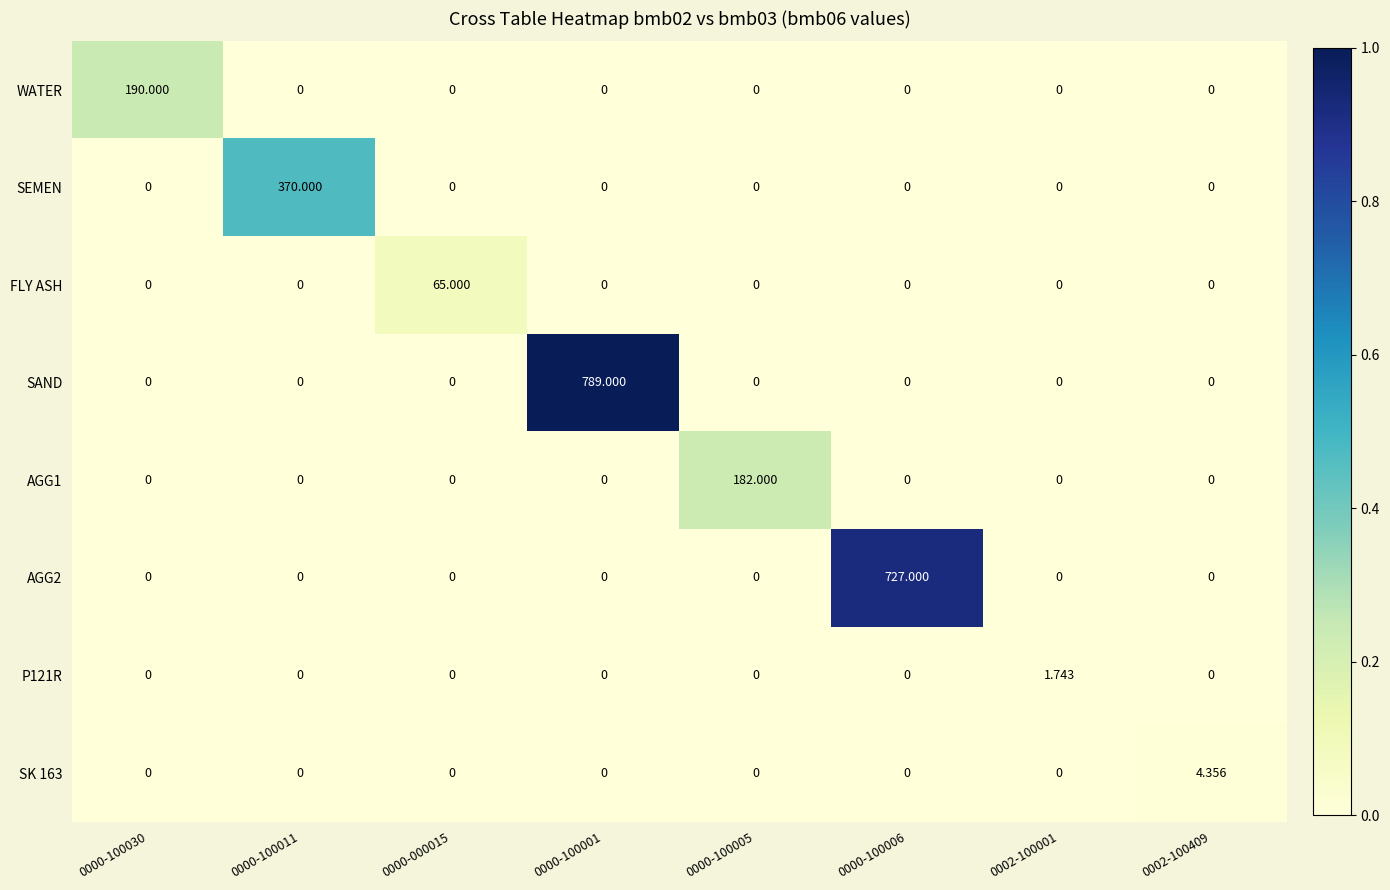

Between 0000-100030 and 0002-100409, which series saw the biggest shift?

WATER